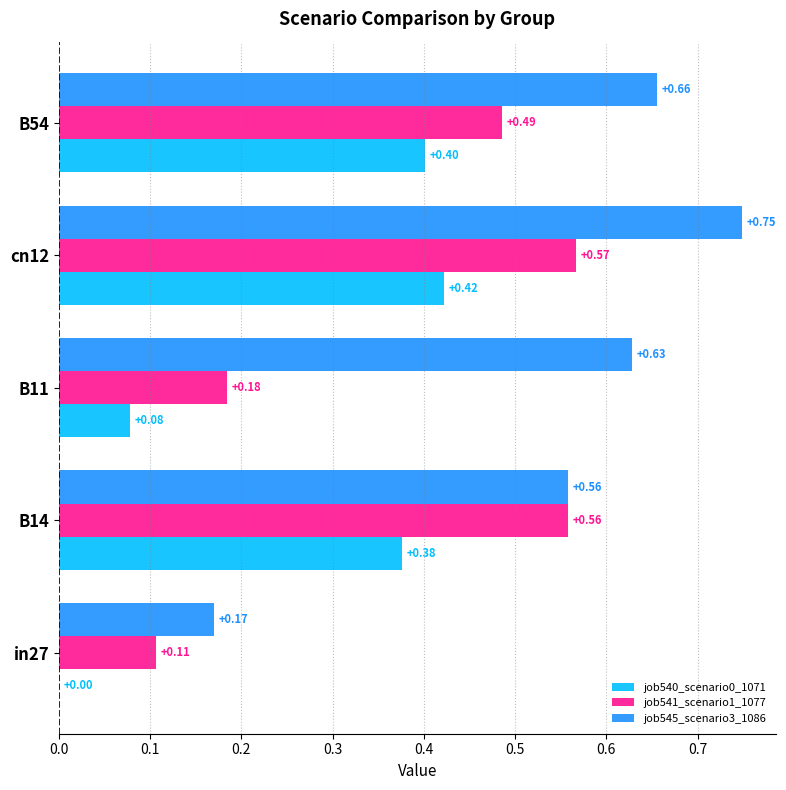

Between B11 and cn12, which series saw the biggest shift?

job541_scenario1_1077